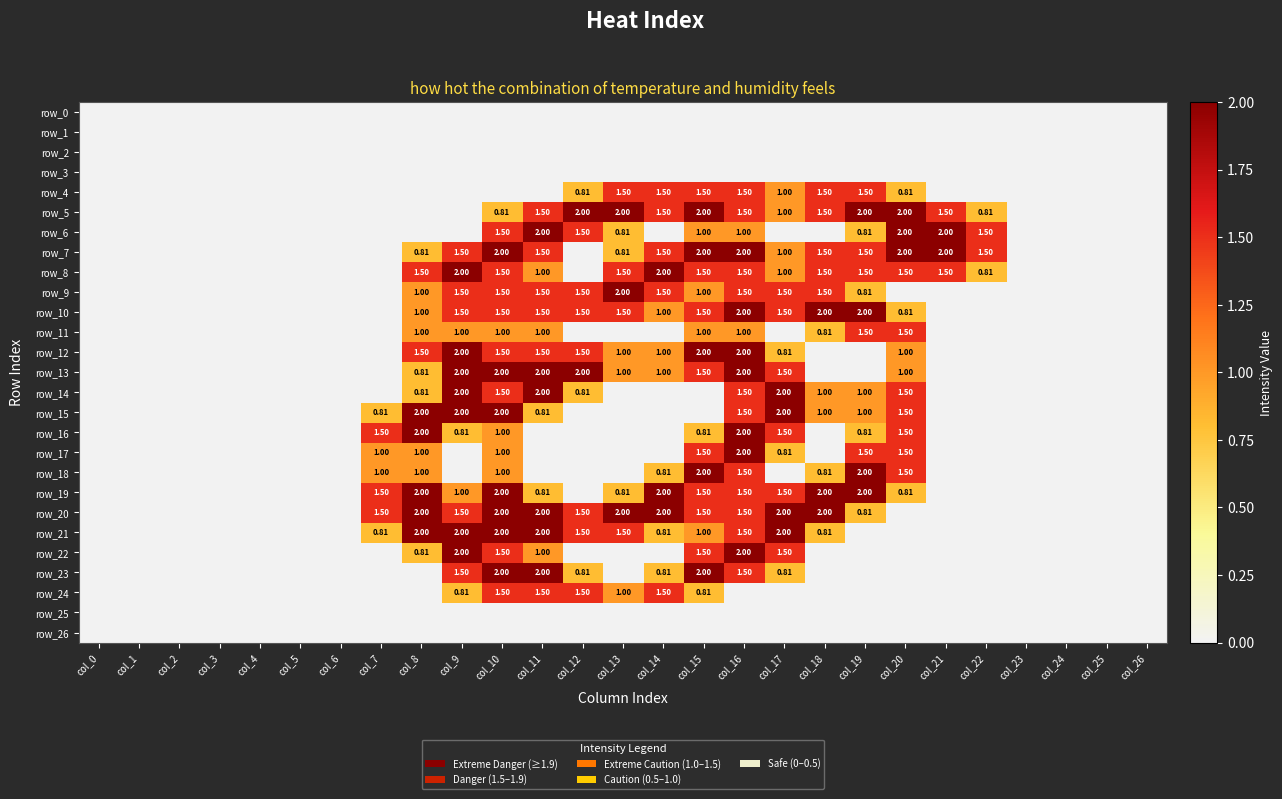

What is the sum of all row_8 values?

20.3